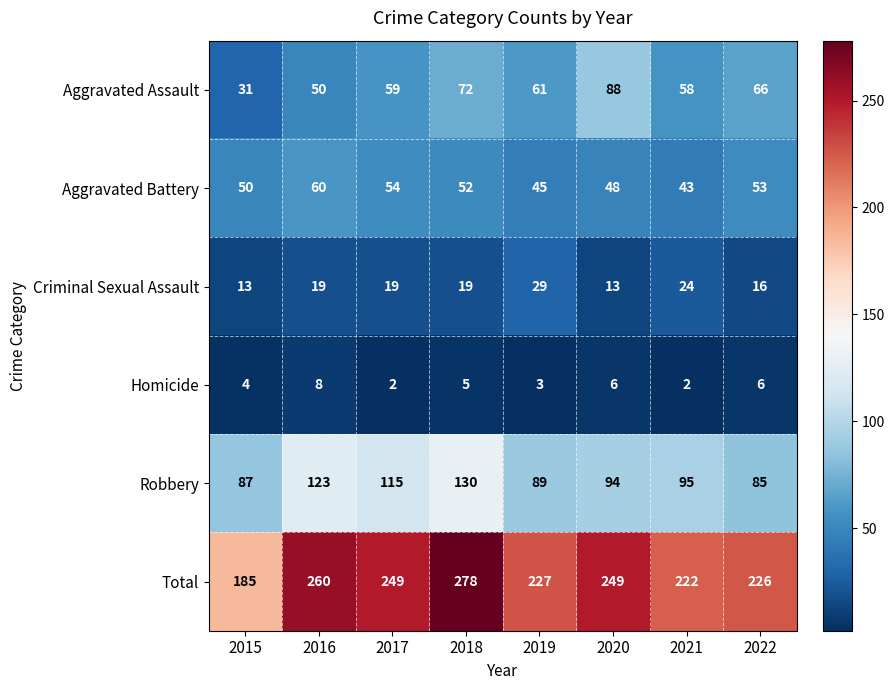

True or false: Robbery has a value of 200 at 2016.

False